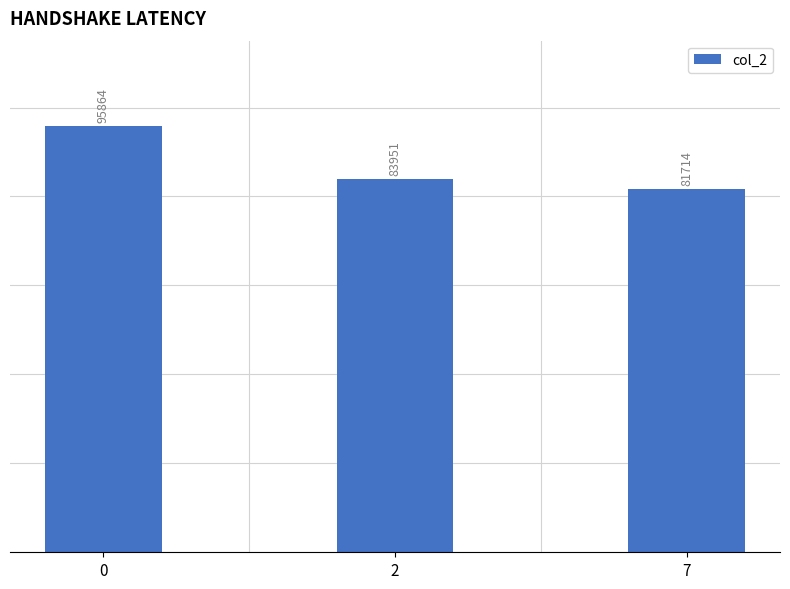

List the labels in order of value, smallest first.

7, 2, 0